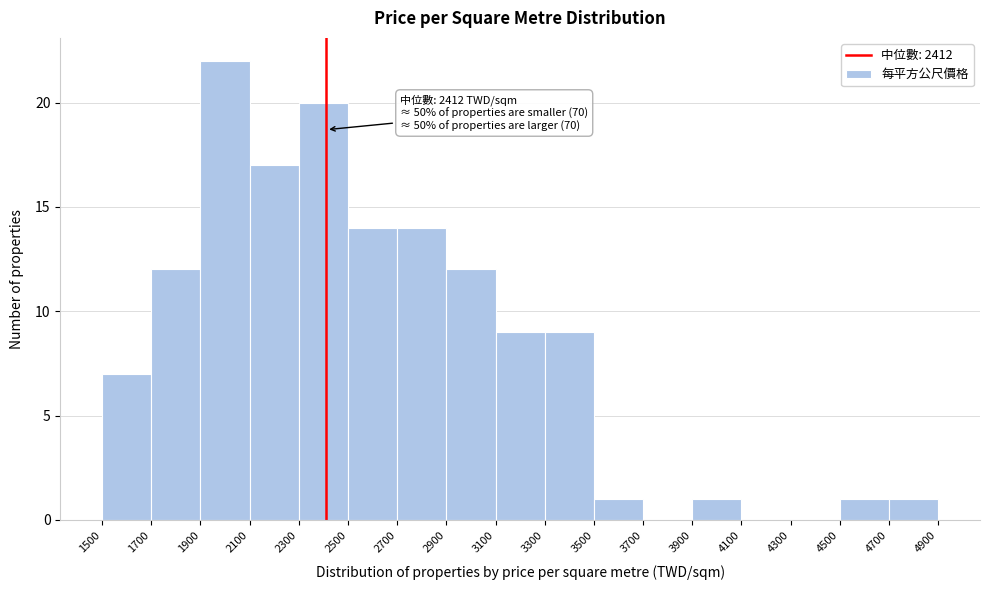

Which range on the x-axis has the tallest bar?

1900 to 2100